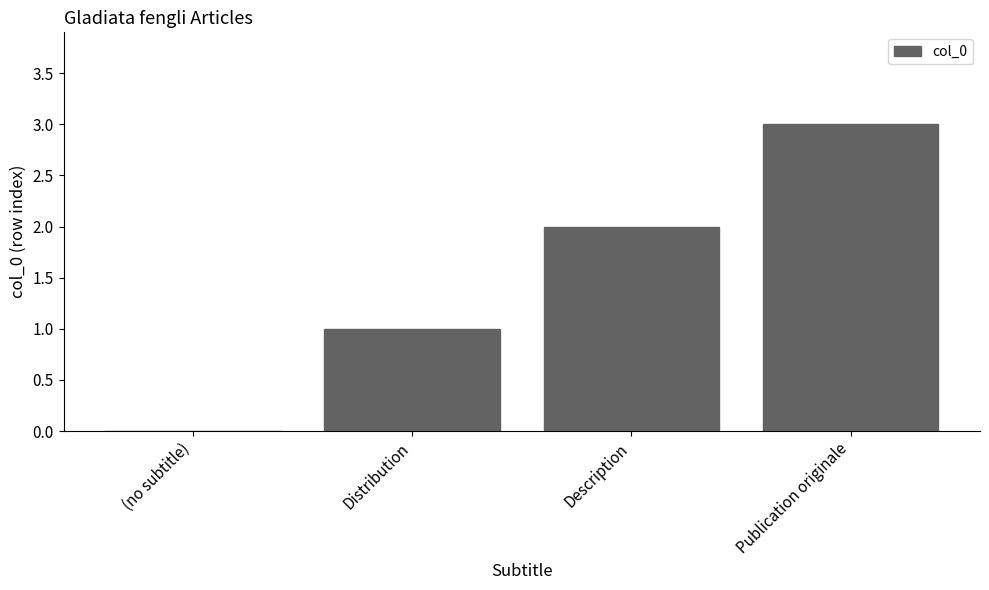

Count the values in the range 1 to 3.

3